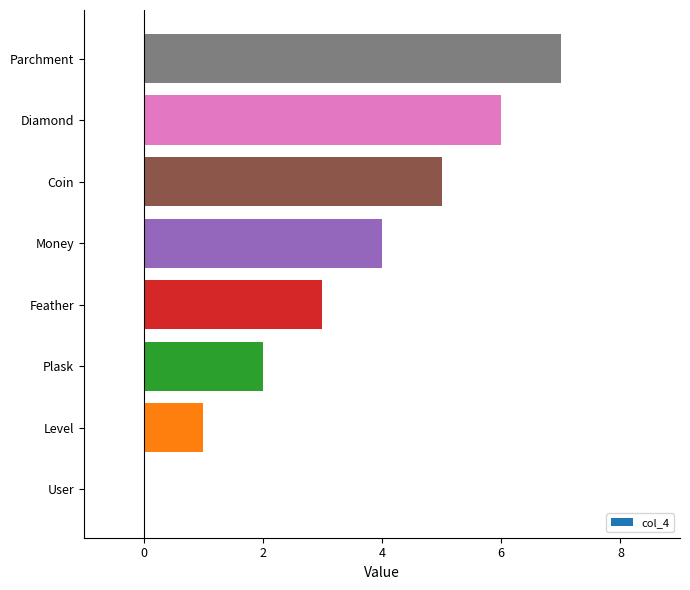

How many values are above zero?

7